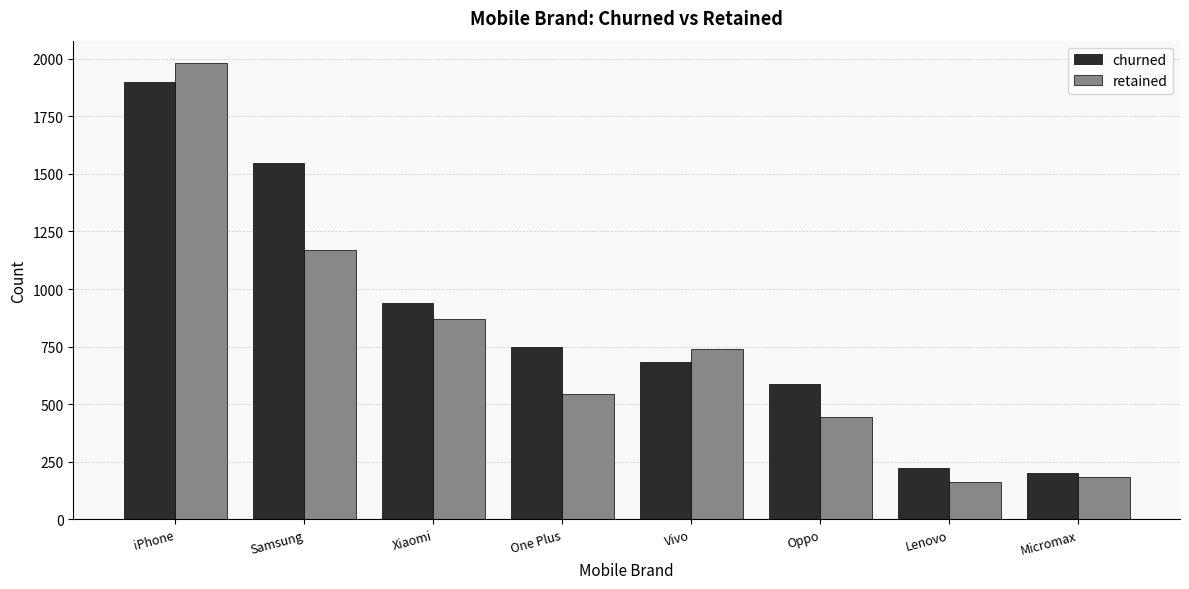

What is the total value across all series at Xiaomi?

1810